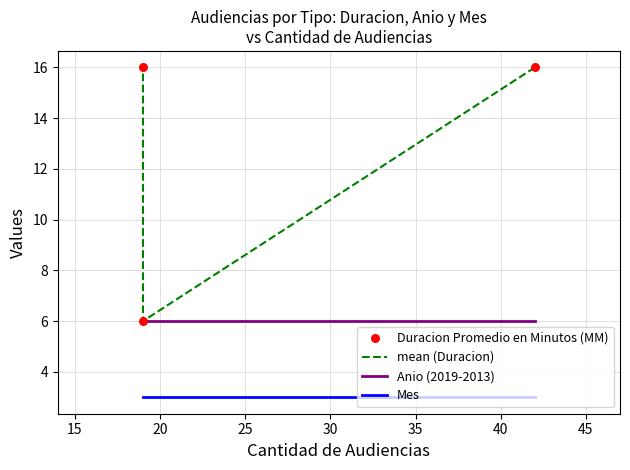

Which series has the largest total across all categories?

mean (Duracion)